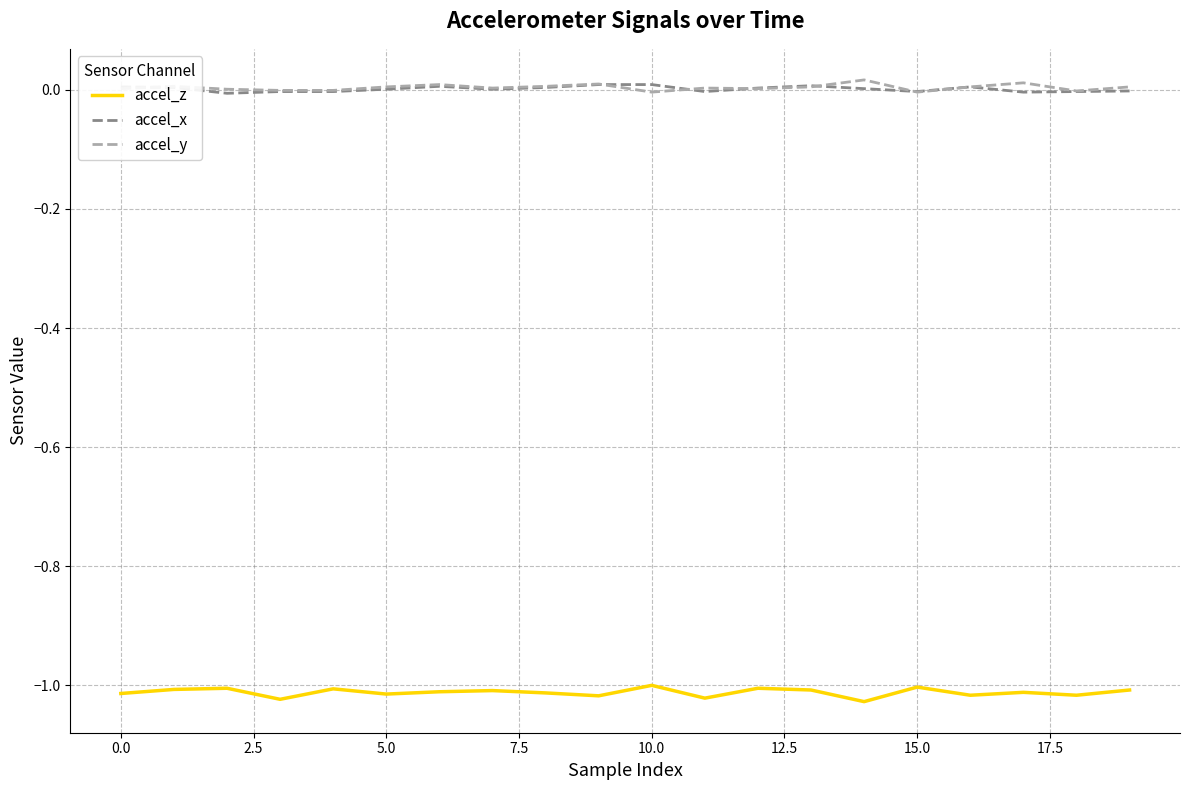

True or false: accel_x and accel_z cross at least once.

False